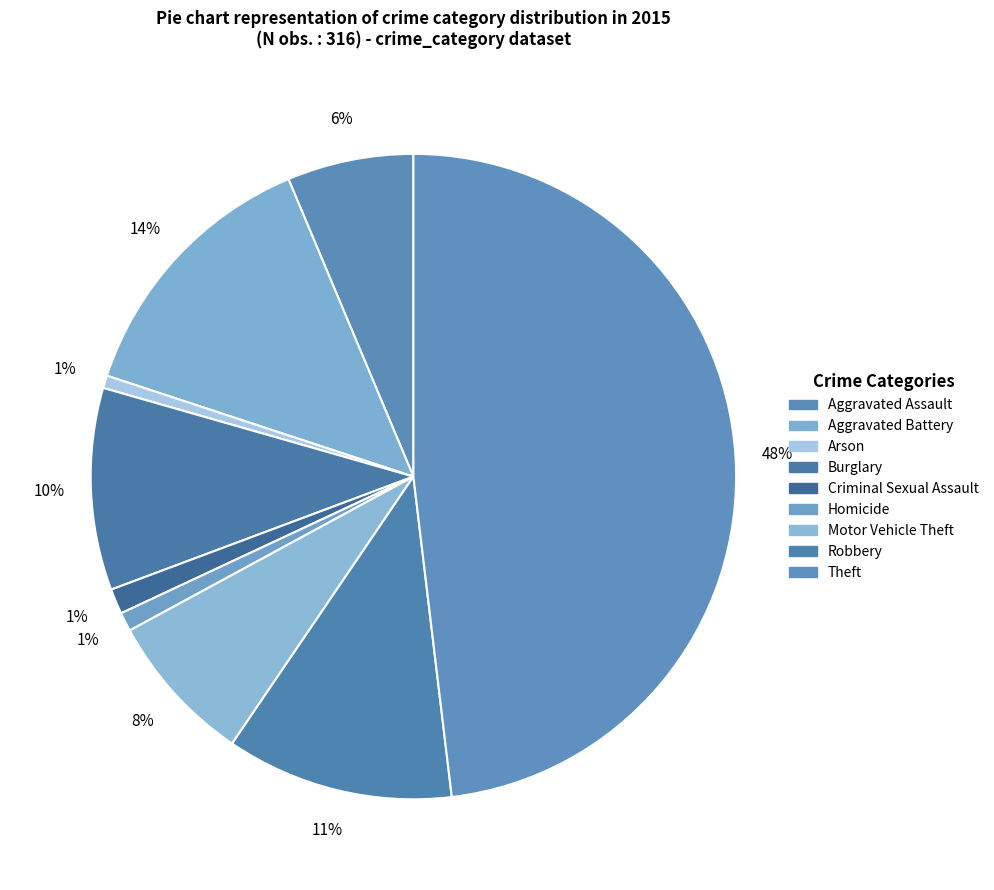

Count the number of slices in the pie.

9